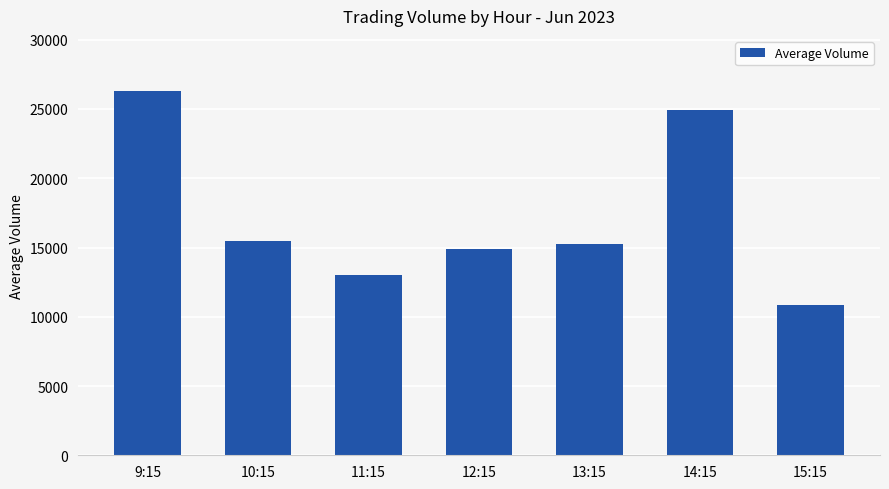

What is the change in value from 12:15 to 15:15?

-4005